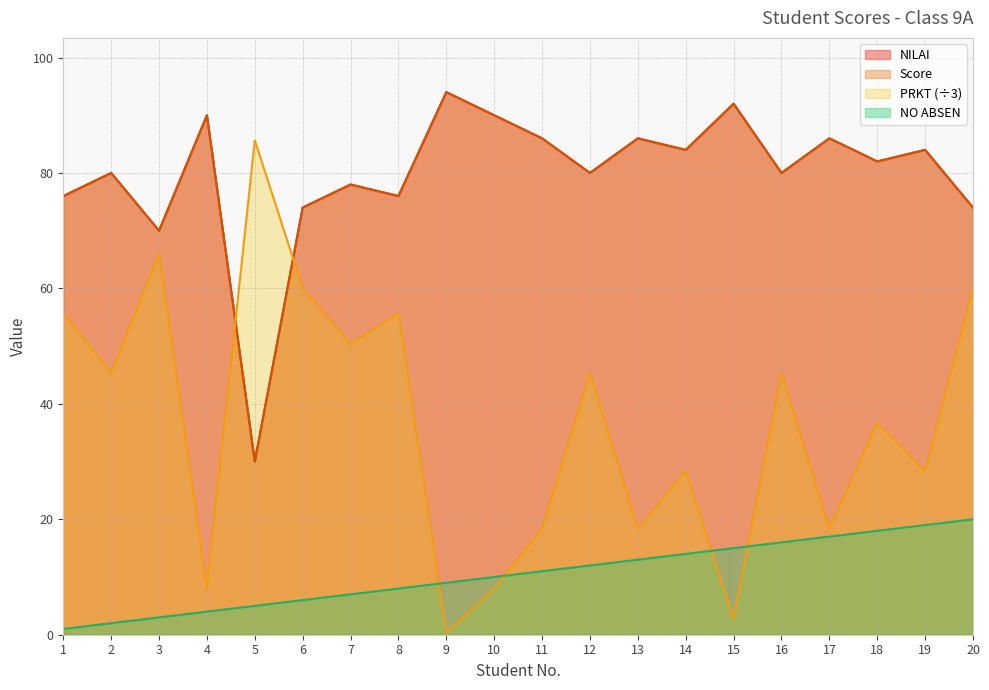

How many interior local peaks does the NILAI series have?

8